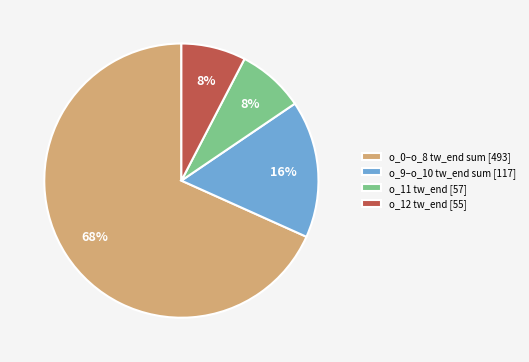

True or false: o_0–o_8 tw_end sum [493] accounts for 68% of the total.

True